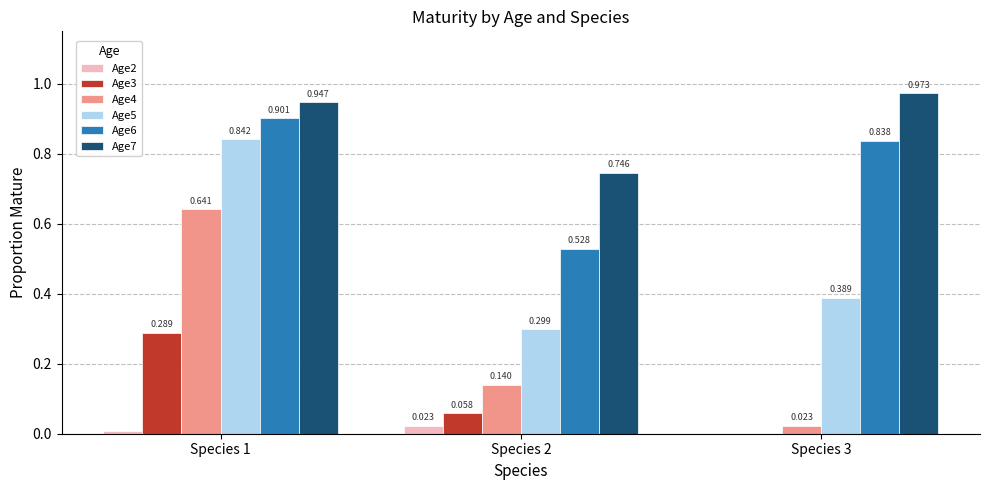

Is the value of Age5 at Species 2 greater than the value of Age2 at Species 1?

Yes